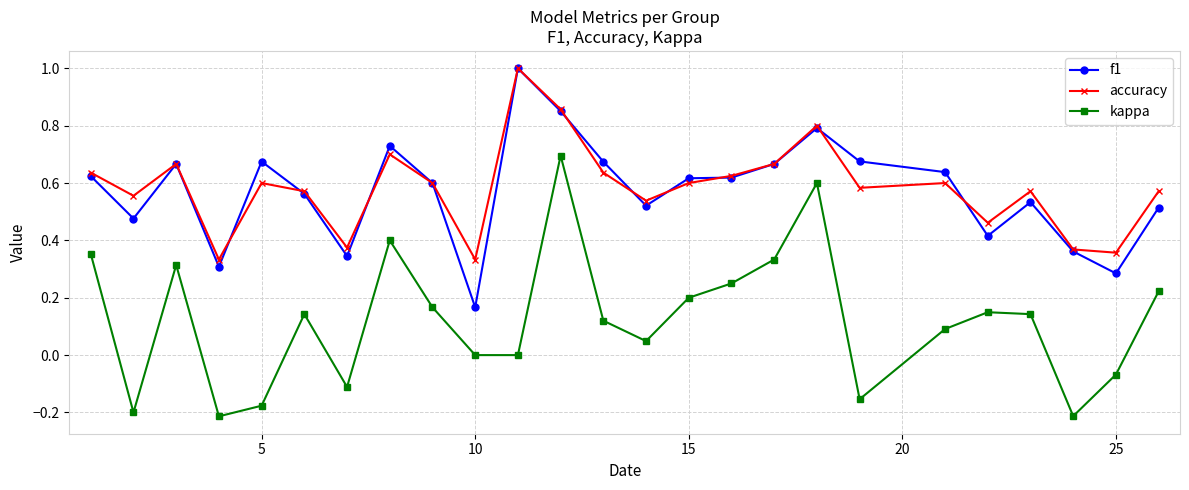

What is the greatest value displayed?

1.0